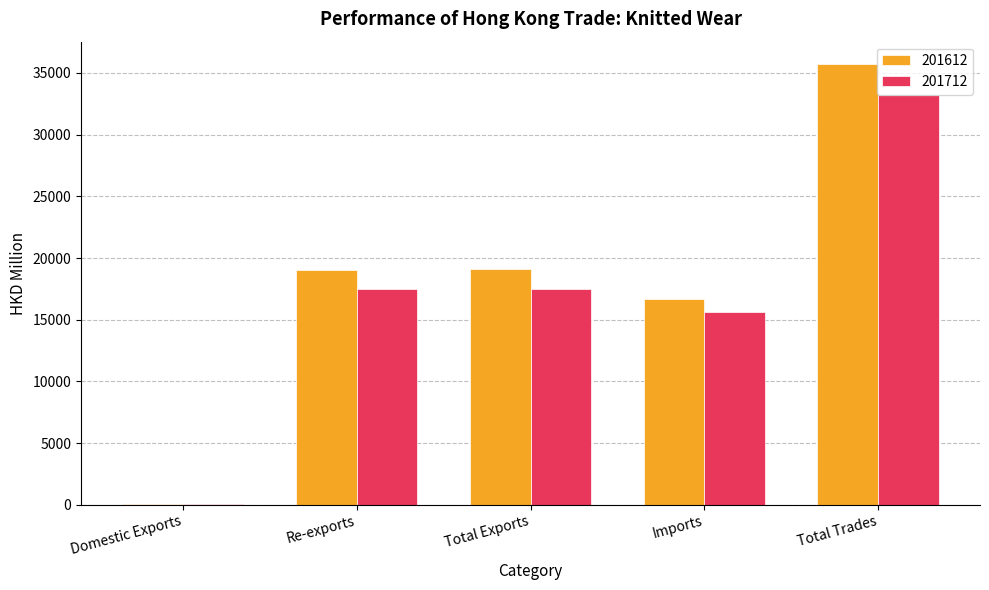

Does the chart contain stacked bars?

No